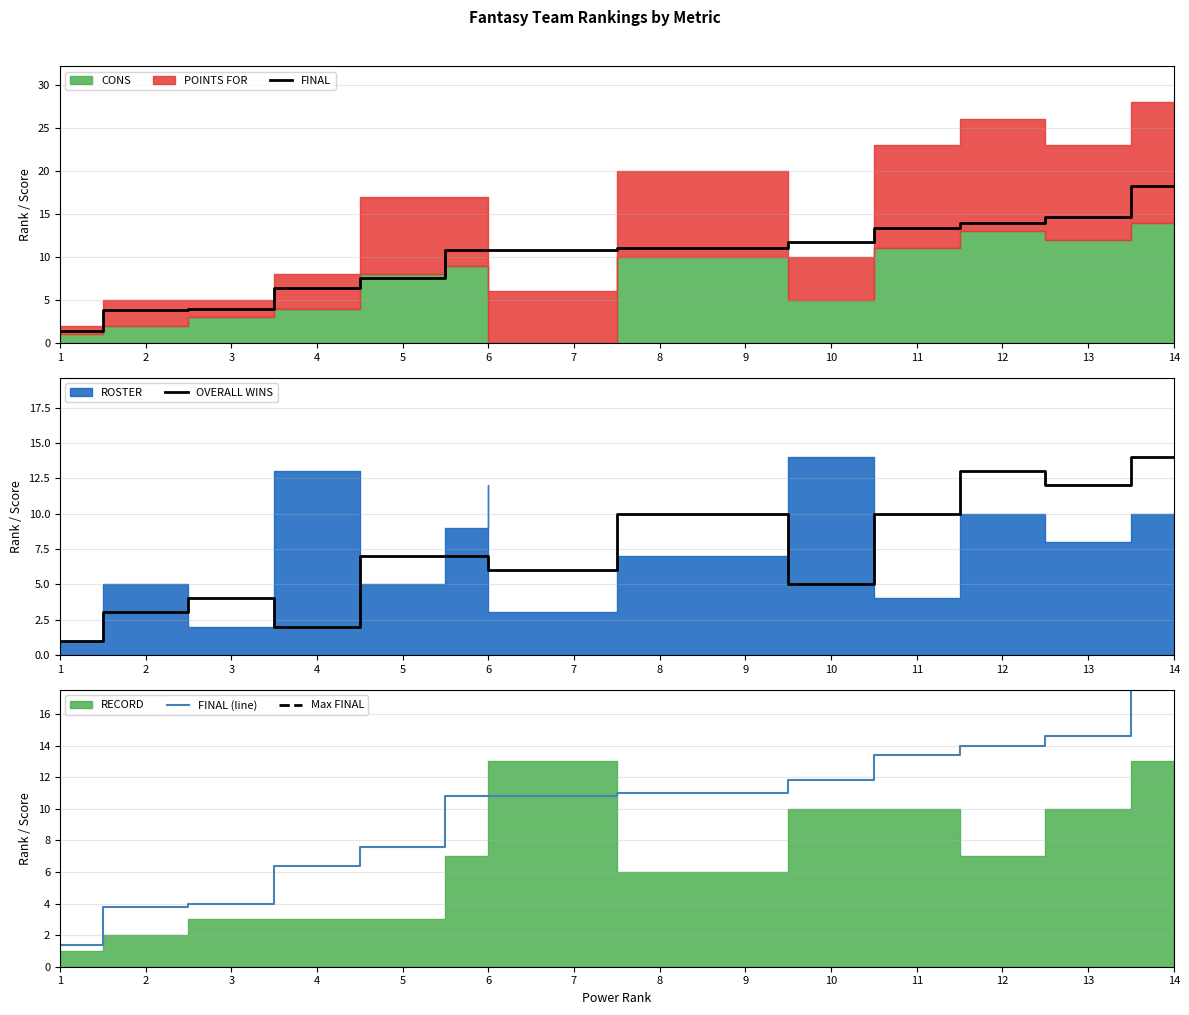

What is the average value of the OVERALL WINS series?

7.2